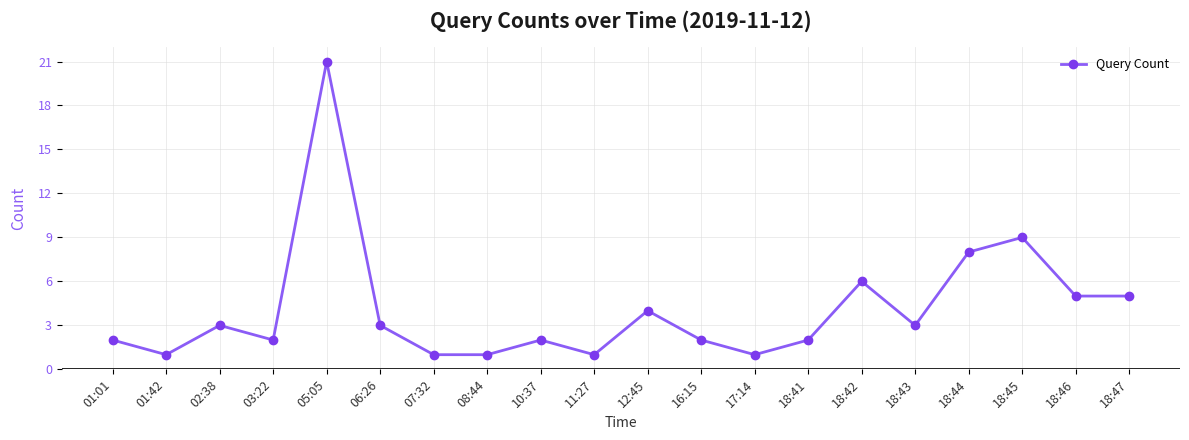

Which category has the highest value across all series?

05:05